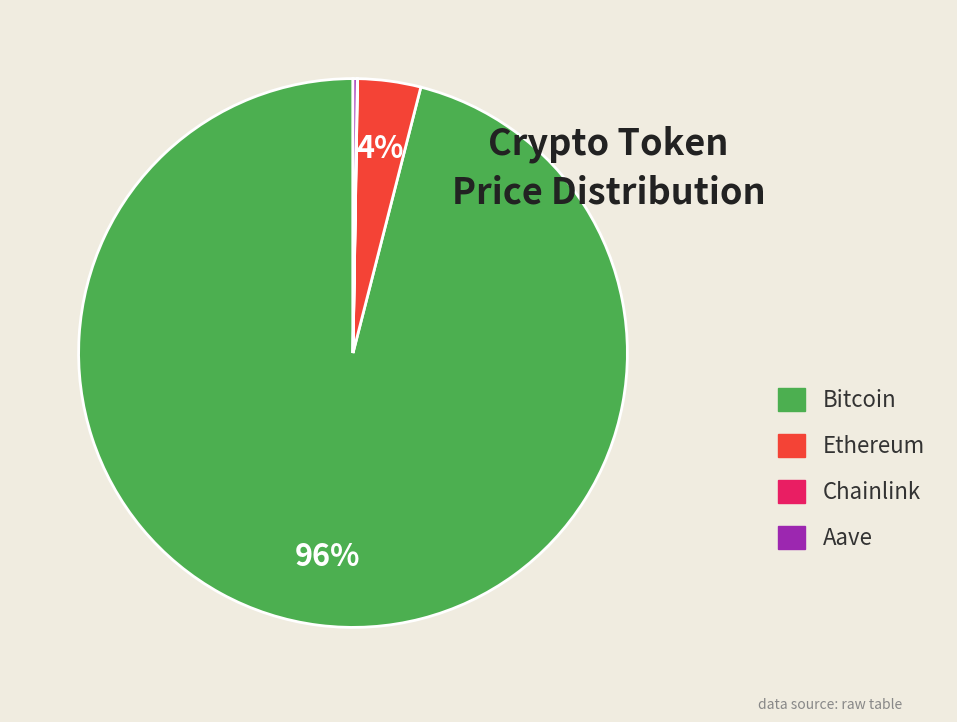

To the nearest percent, what is the average slice percentage?

25%